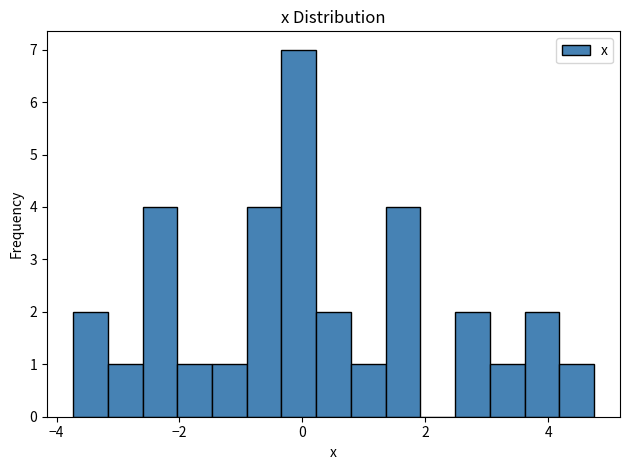

Read against the x-axis, roughly where is the centre of the tallest bar?

0.0